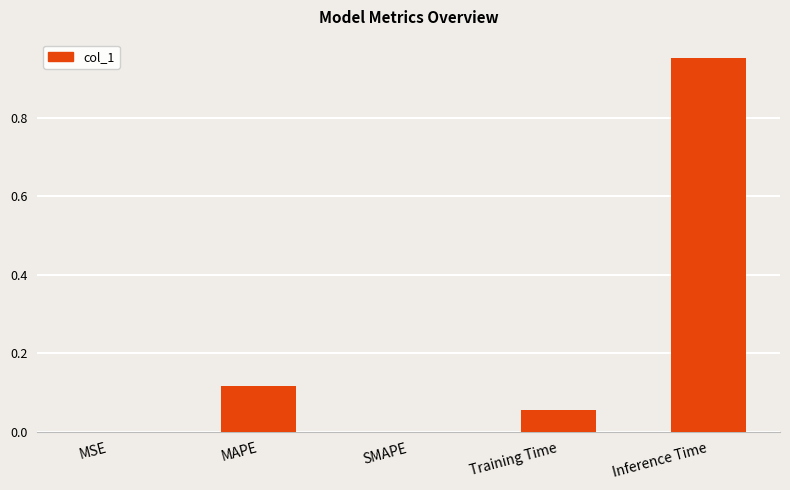

Is it true that the value at Inference Time is 1.5?

False